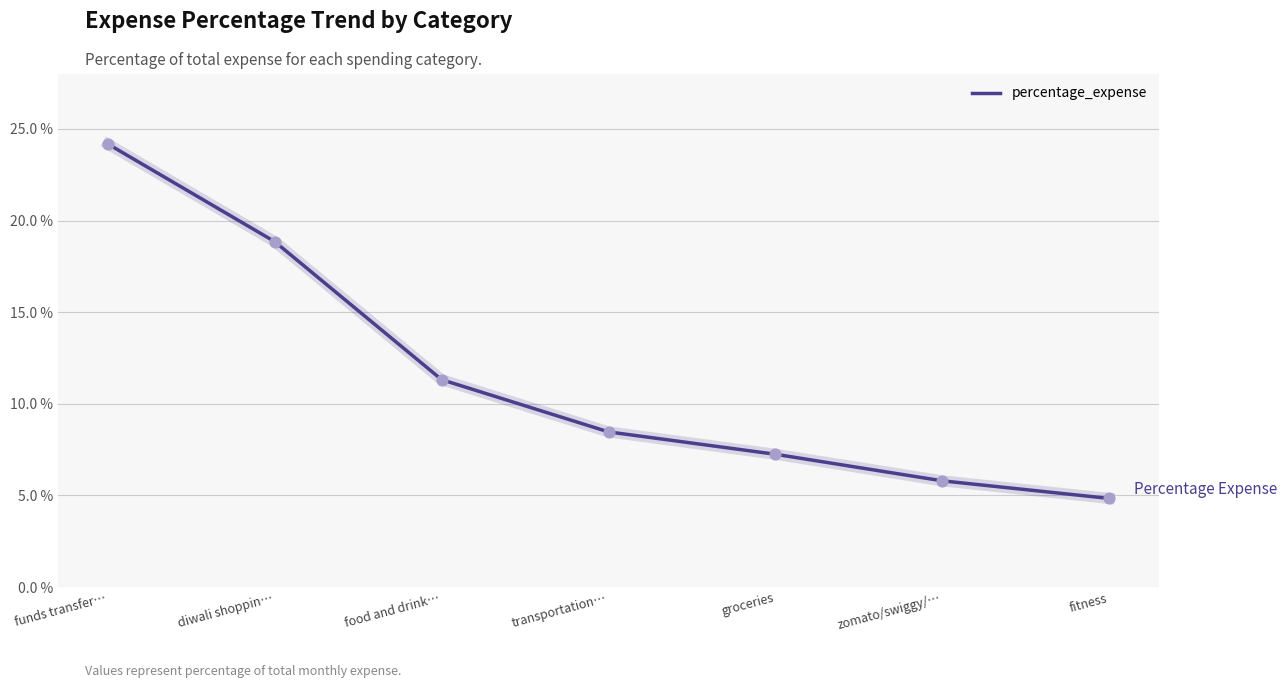

Which has a higher value, funds transfer… or diwali shoppin…?

funds transfer…